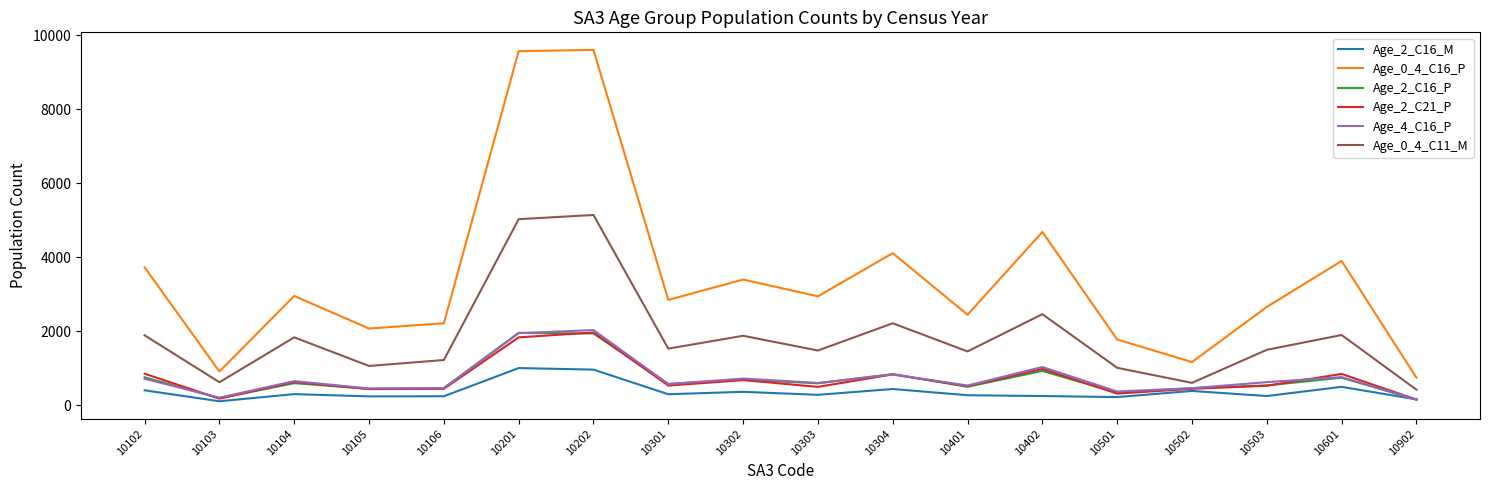

How many values in the Age_0_4_C16_P series are below 2941?

9